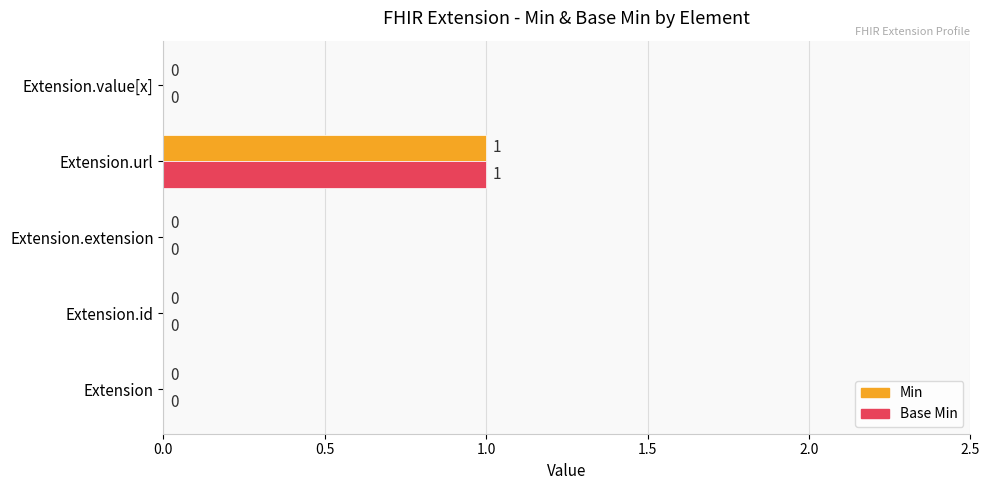

At which category is the sum across all series the highest?

Extension.url